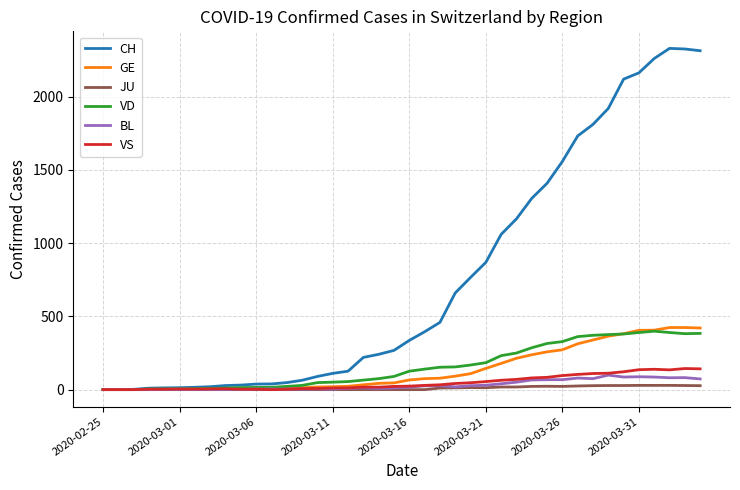

Which series has the largest total across all categories?

CH